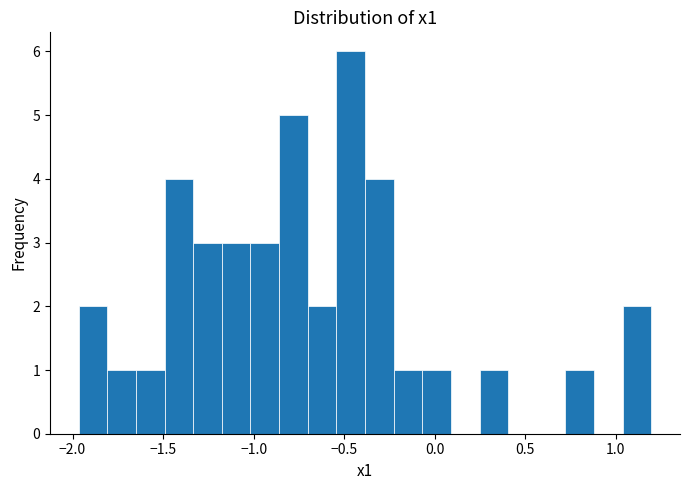

Read against the x-axis, roughly where is the centre of the tallest bar?

-0.45